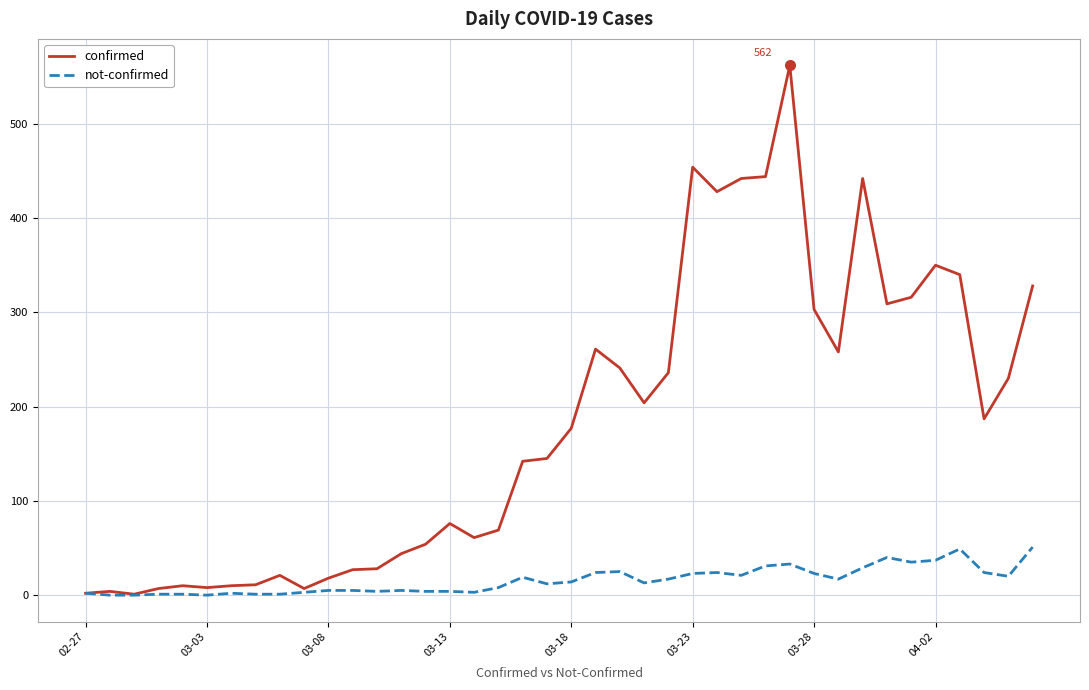

Which series has the widest spread of values?

confirmed